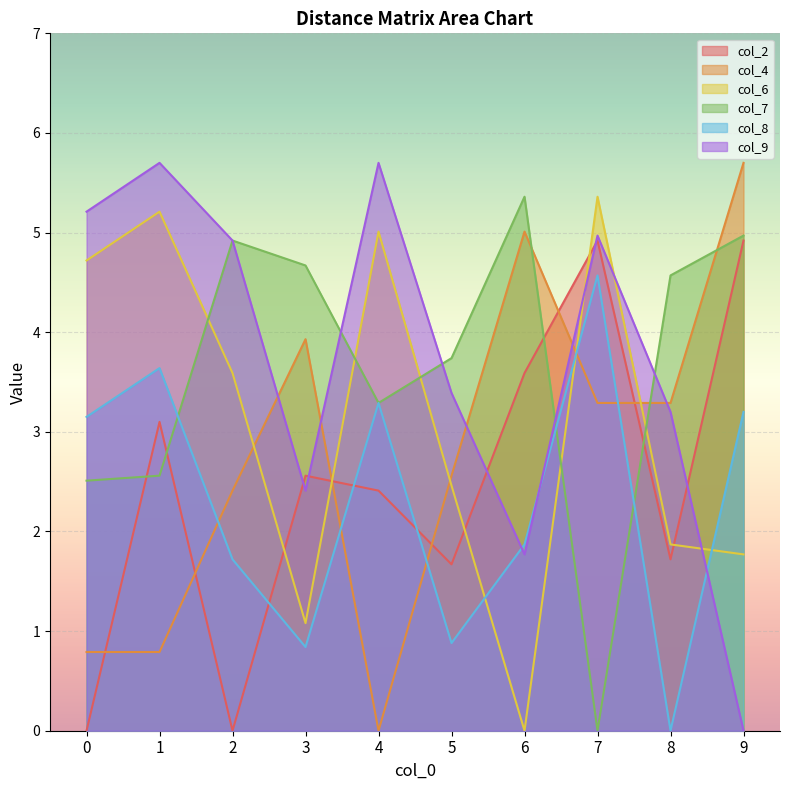

Which series ends up on top after the final intersection of col_2 and col_9?

col_2